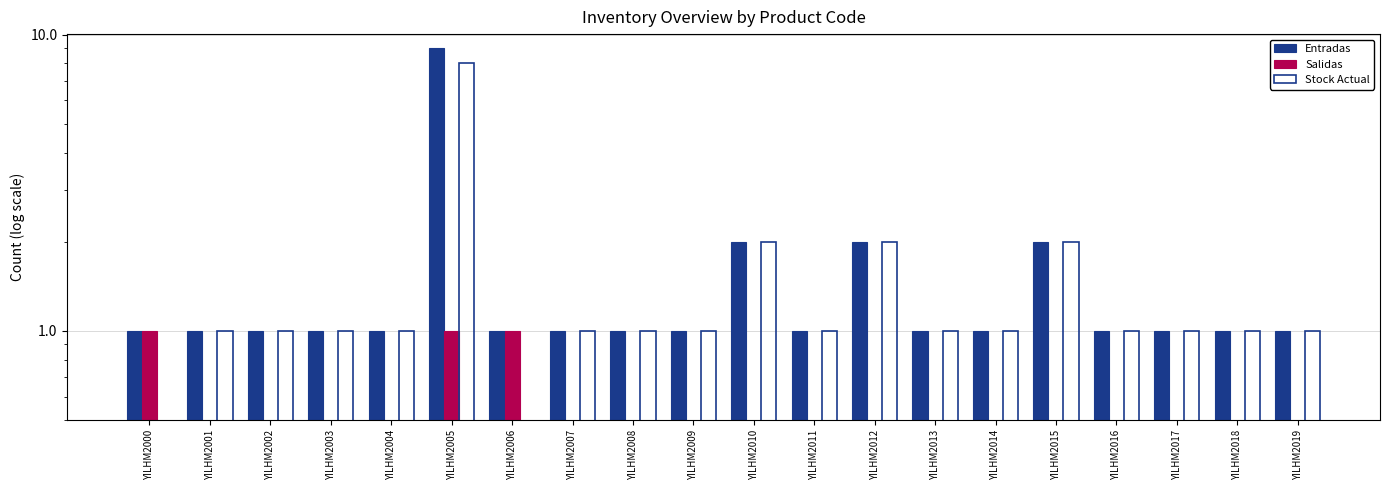

Is the value of Salidas at YILHM2000 greater than the value of Stock Actual at YILHM2014?

No